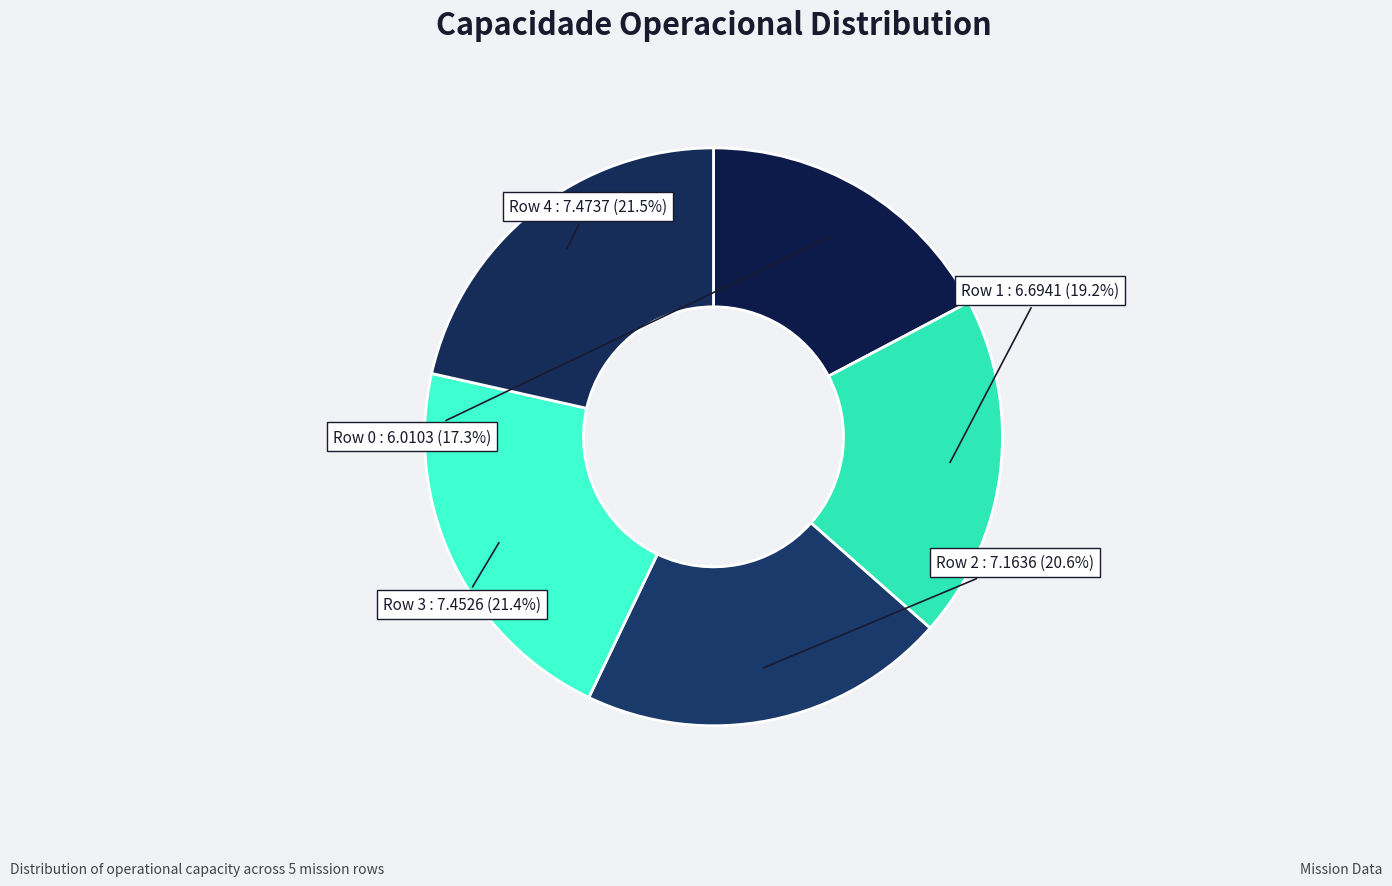

How many segments does this pie chart have?

5